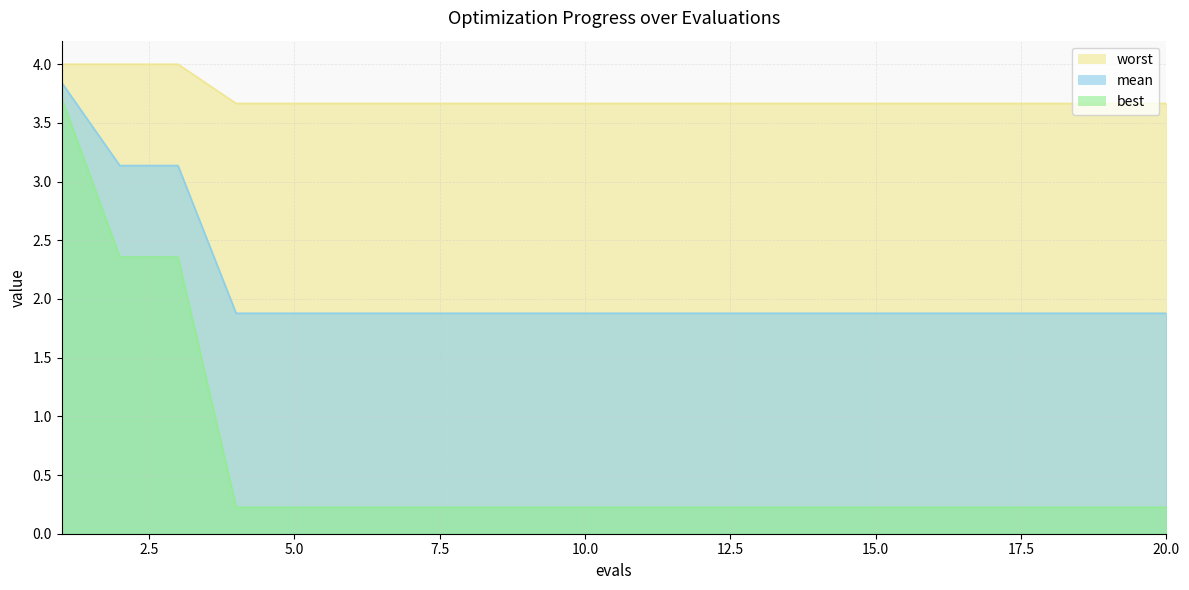

True or false: best has more than 0 points higher than both neighbors.

False